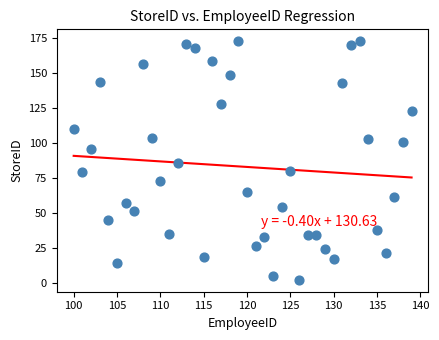

What is the range of X values (max minus min)?

39